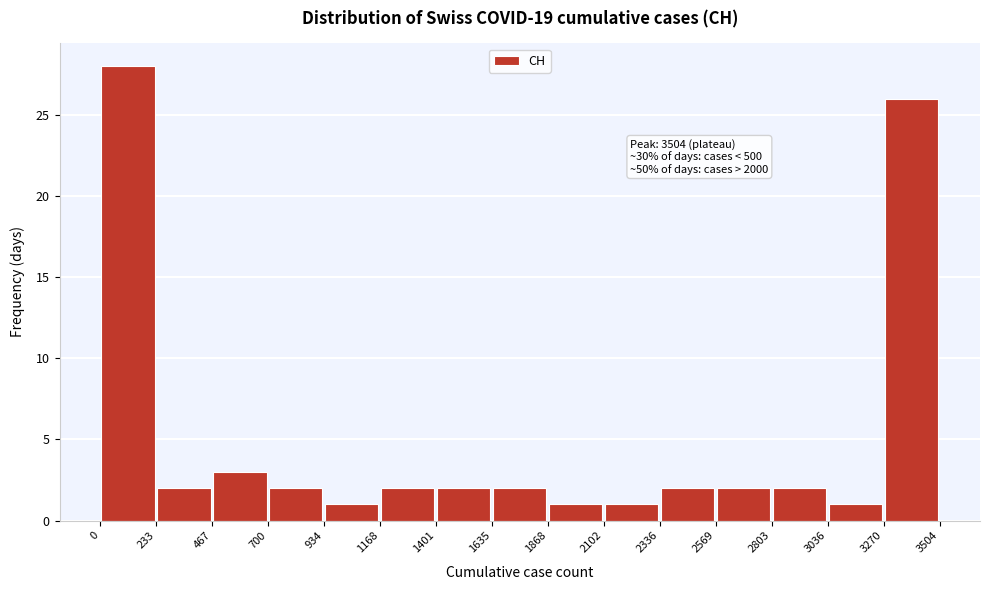

Which range on the x-axis has the tallest bar?

0 to 233